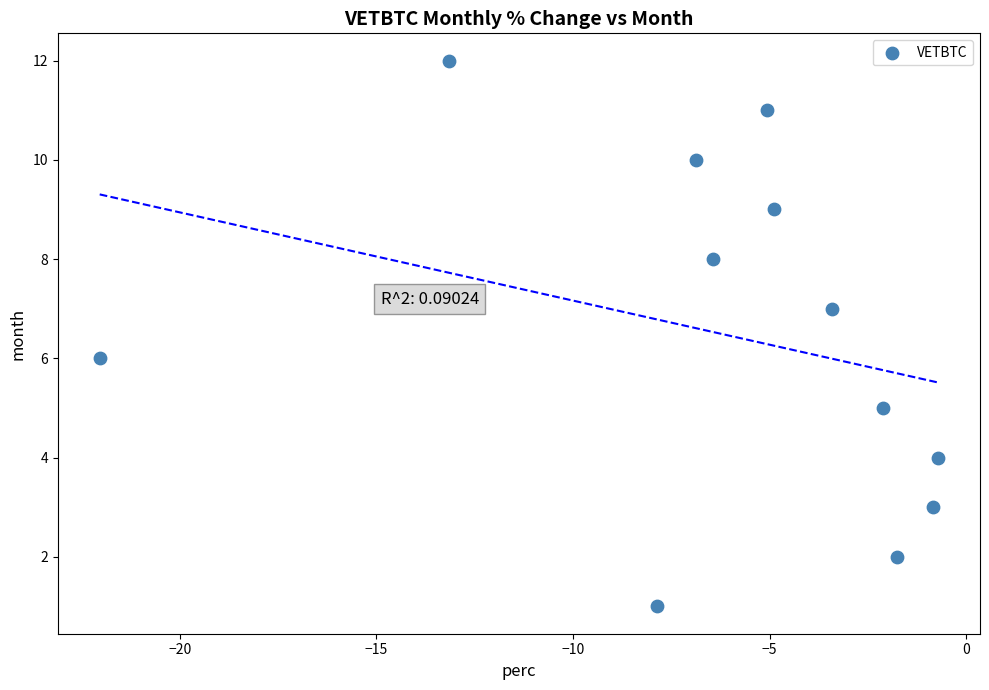

What is the range of Y values (max minus min)?

11